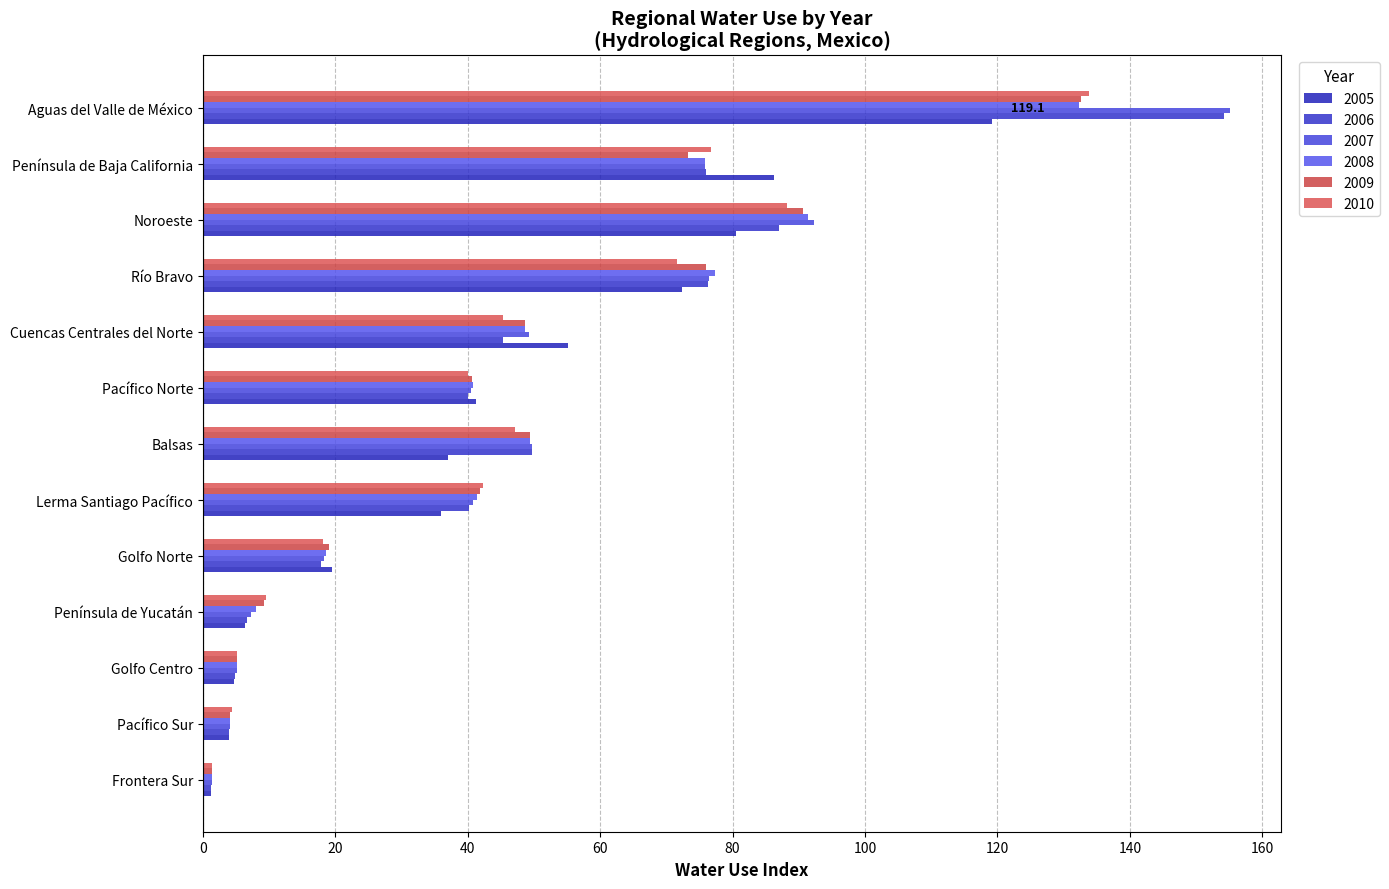

What is the minimum value for 2006?

1.3